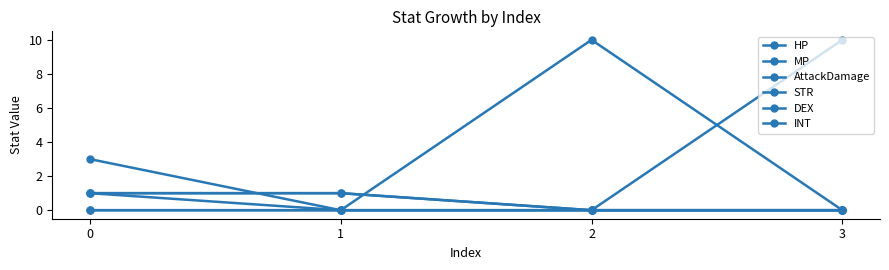

Reading left to right, list all the values displayed in this chart.

HP: 0	0	10	0
MP: 0	0	0	10
AttackDamage: 3	0	0	0
STR: 1	1	0	0
DEX: 1	1	0	0
INT: 1	0	0	0